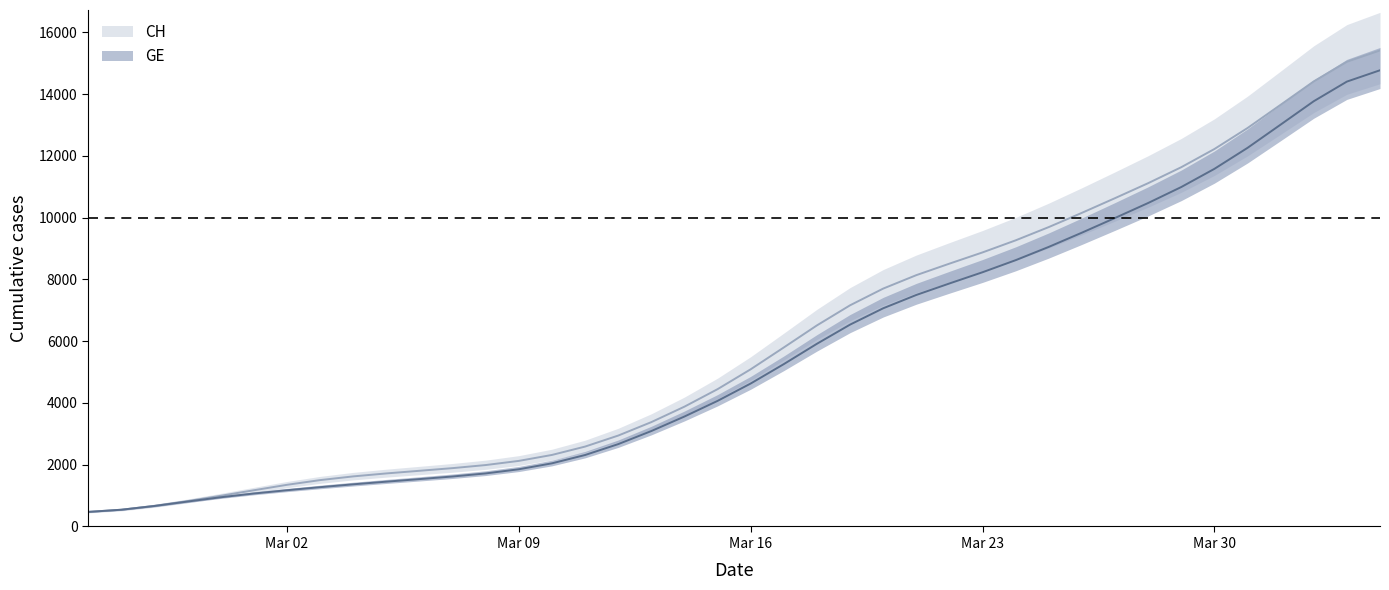

How many data points in GE are less than 4628?

20